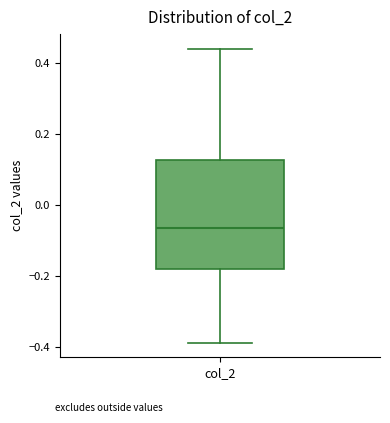

Read this box plot against the y-axis: the position of the median line, the range covered by the box, and the ends of both whiskers. The values are not printed on the chart, so give them approximately, as read against the axis.

median -0.06, box -0.18 to 0.12, whiskers -0.38 to 0.44